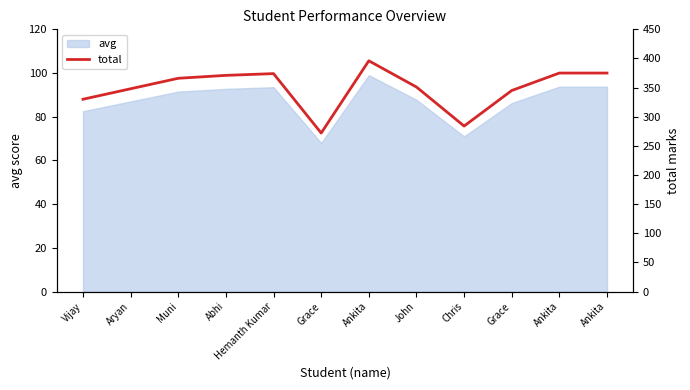

At which label does the data first exceed 366?

Abhi